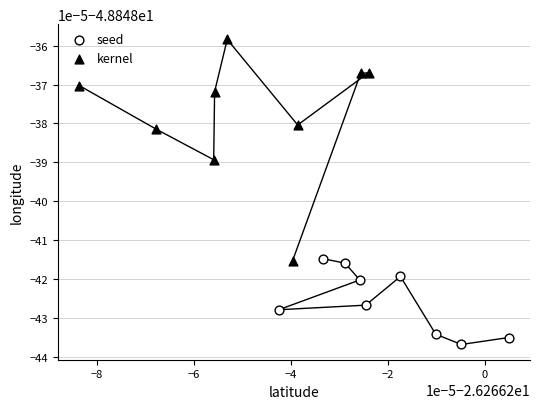

What are all the series names shown in the legend?

seed, kernel